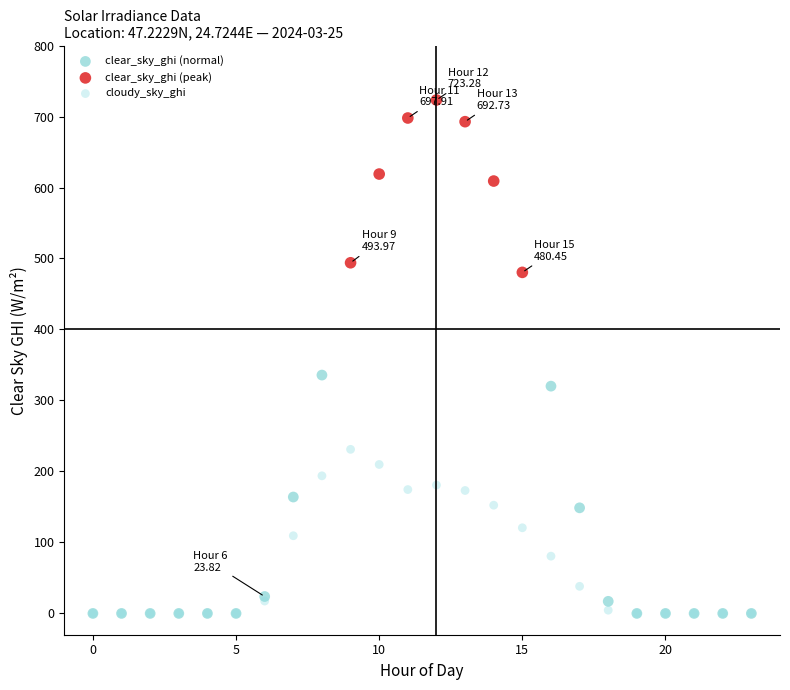

Which series has the widest spread of Y values?

clear_sky_ghi (normal)